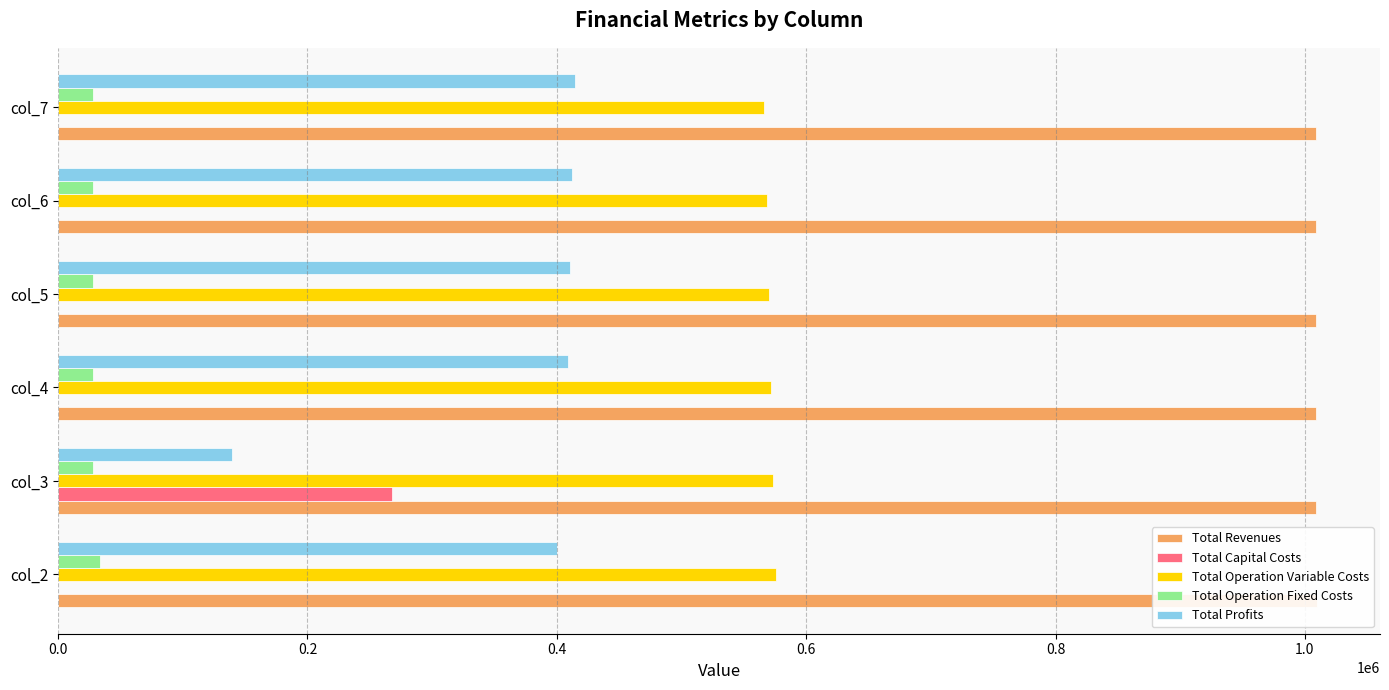

What is the average value of the Total Operation Fixed Costs series?

29073.9